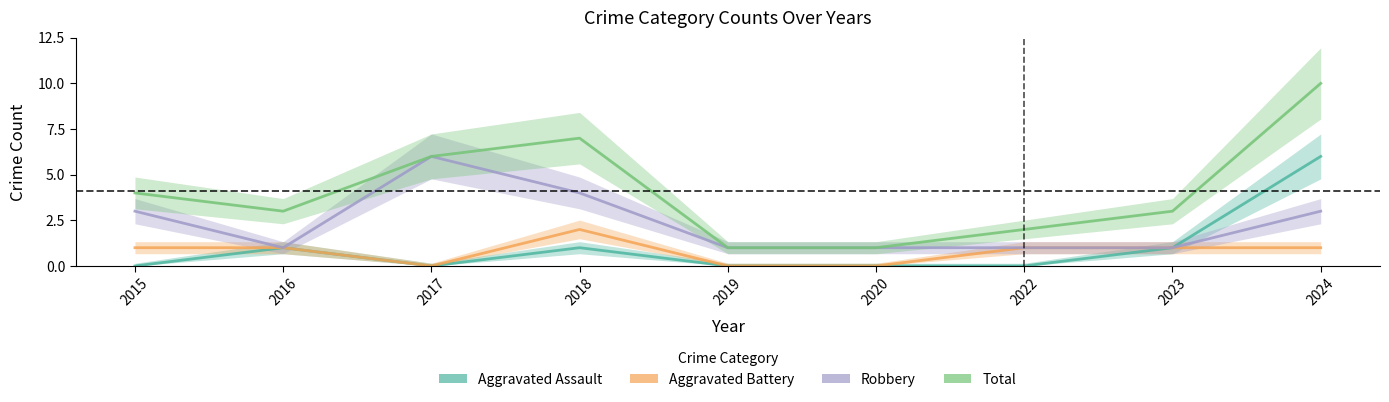

What is the spread (max minus min) of values at 2022?

2